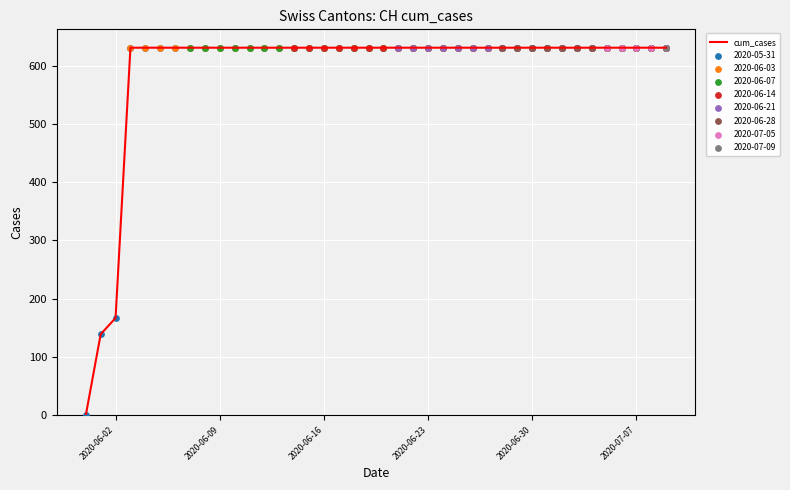

What is the greatest value displayed?

631